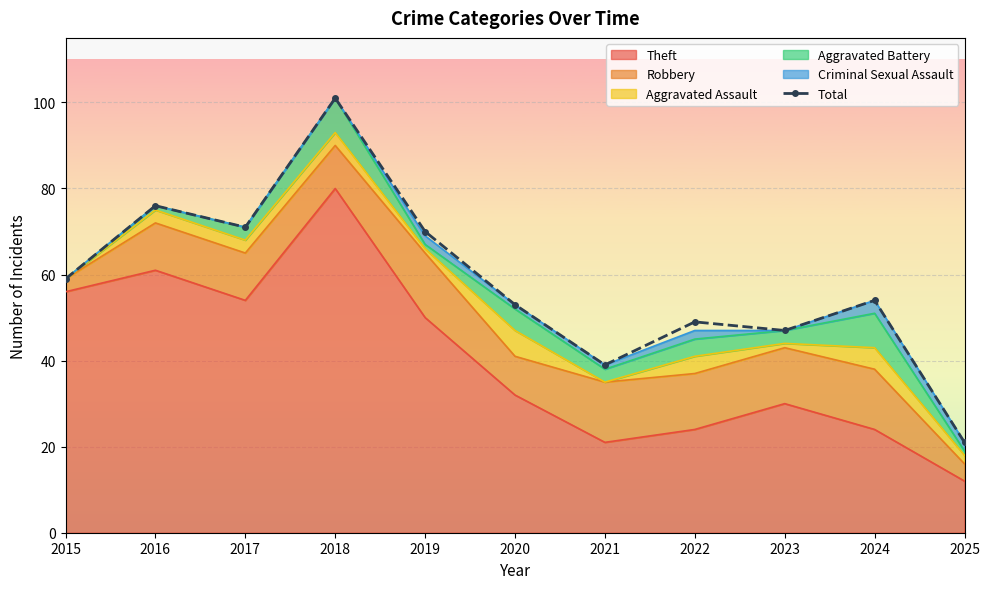

What is the value of the 4th point from the left?

101